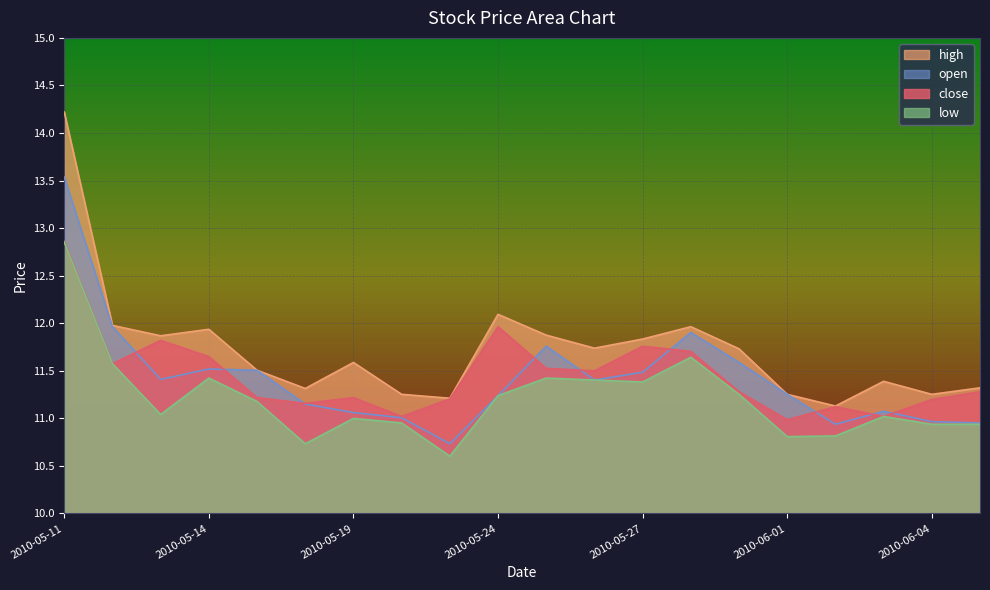

Rank the series by their maximum value, from lowest to highest.

low, close, open, high